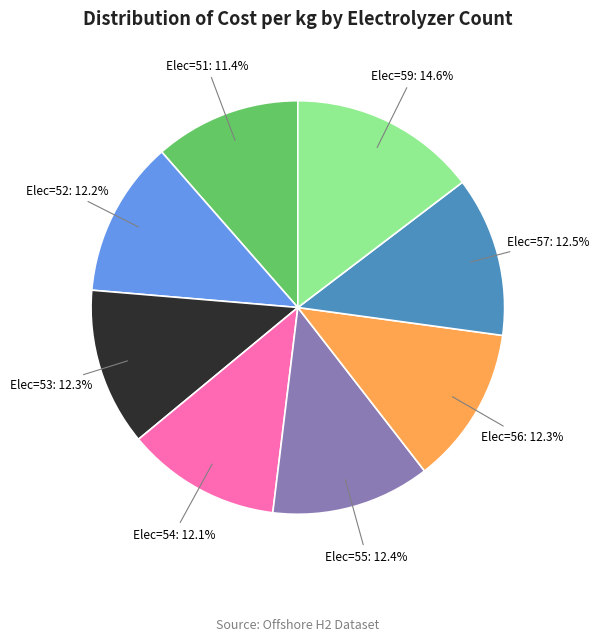

Is there any slice that represents more than half of the pie?

No